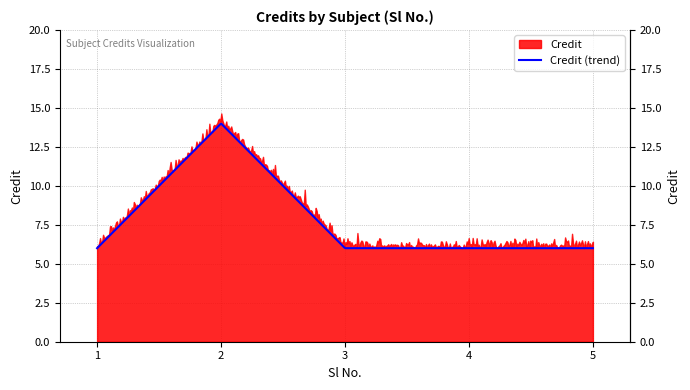

What is the value of the 3rd point from the left?

6